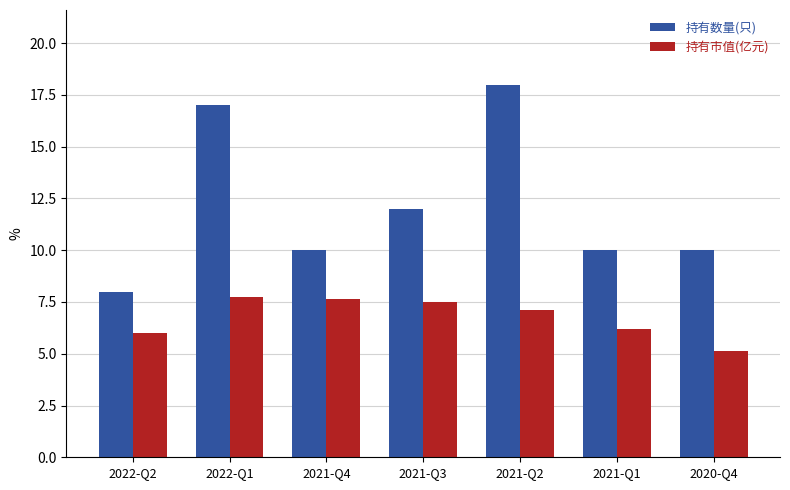

What are all the series names shown in the legend?

持有数量(只), 持有市值(亿元)